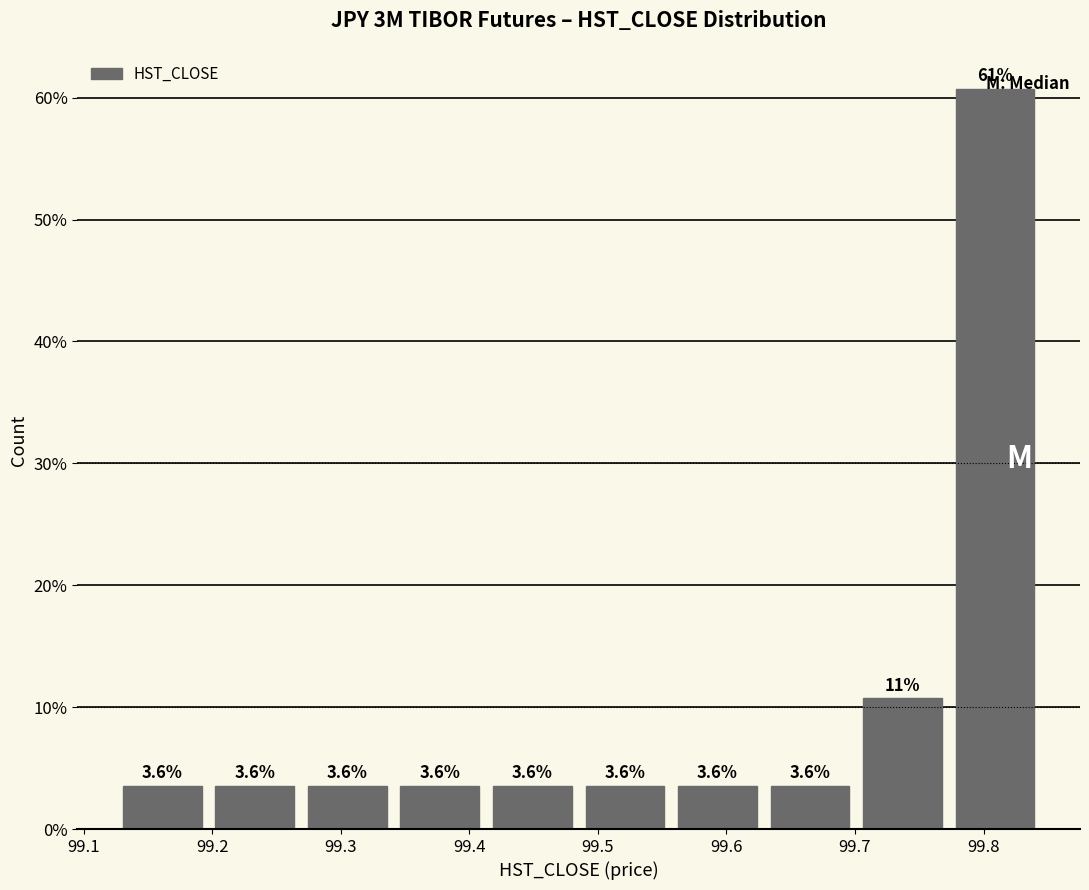

Which range on the x-axis has the tallest bar?

99.773 to 99.845